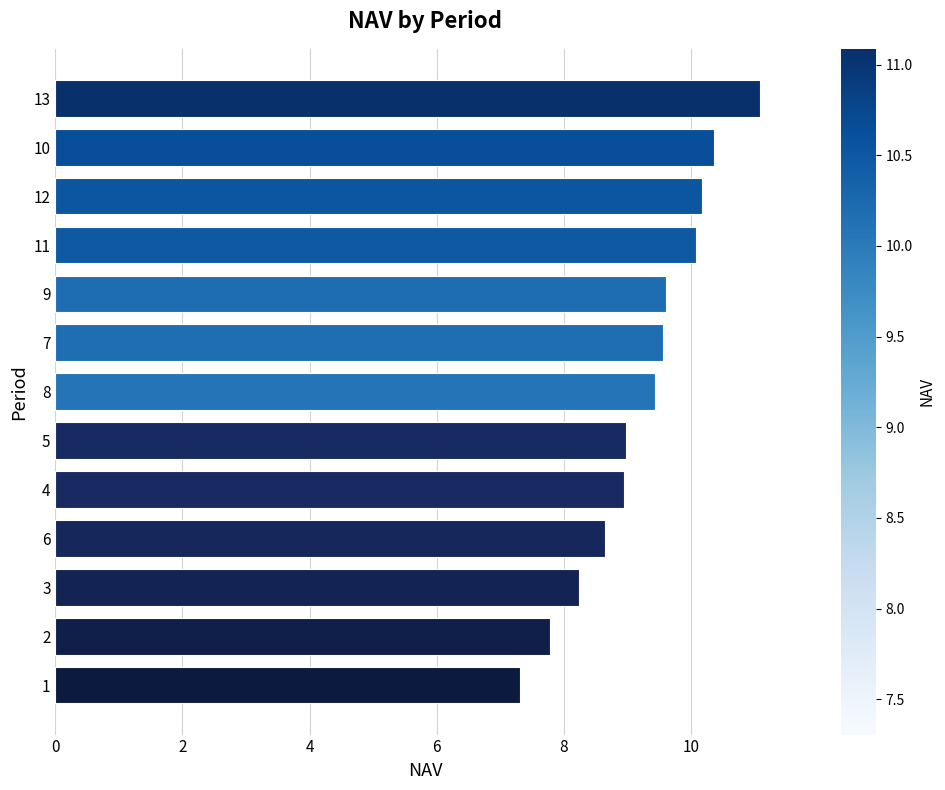

What is the approximate value at 2?

7.8